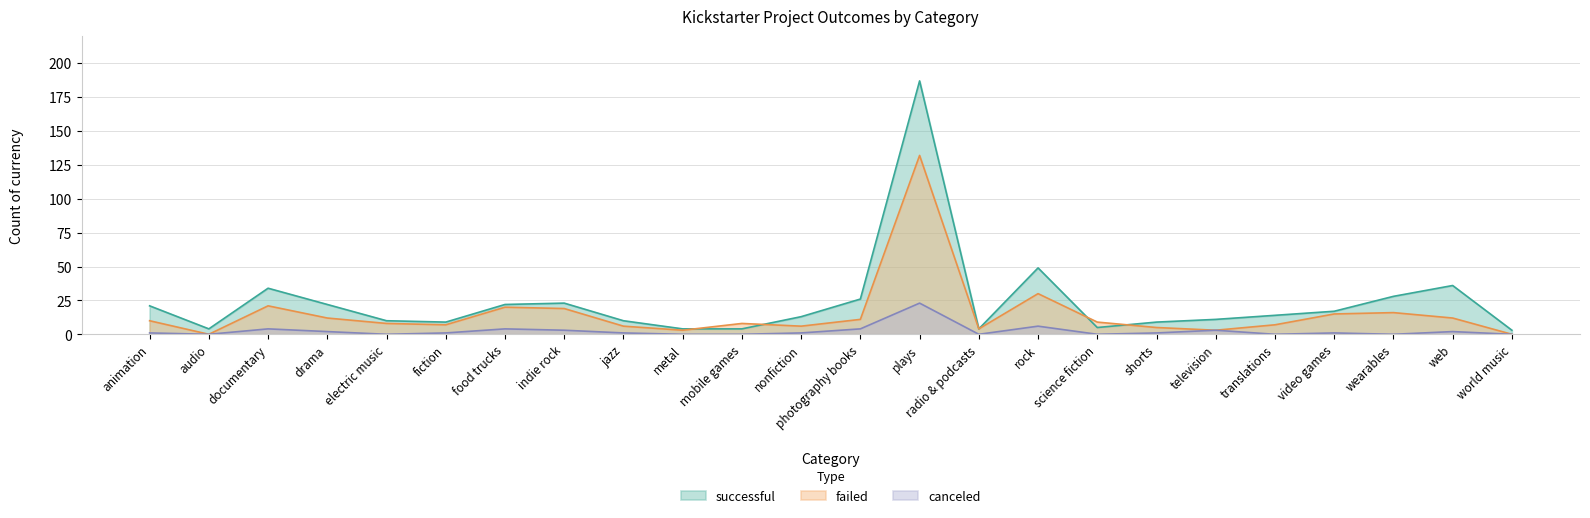

In canceled, how many points are higher than both neighbors (excluding endpoints)?

7